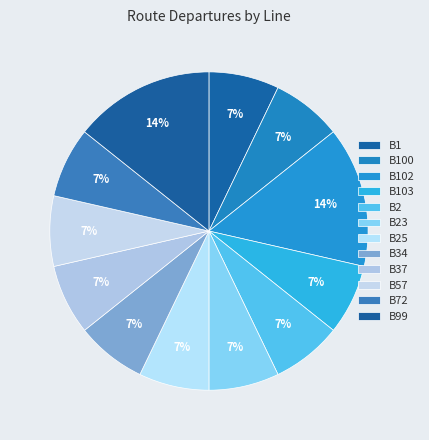

What is the largest slice in the pie chart?

B102